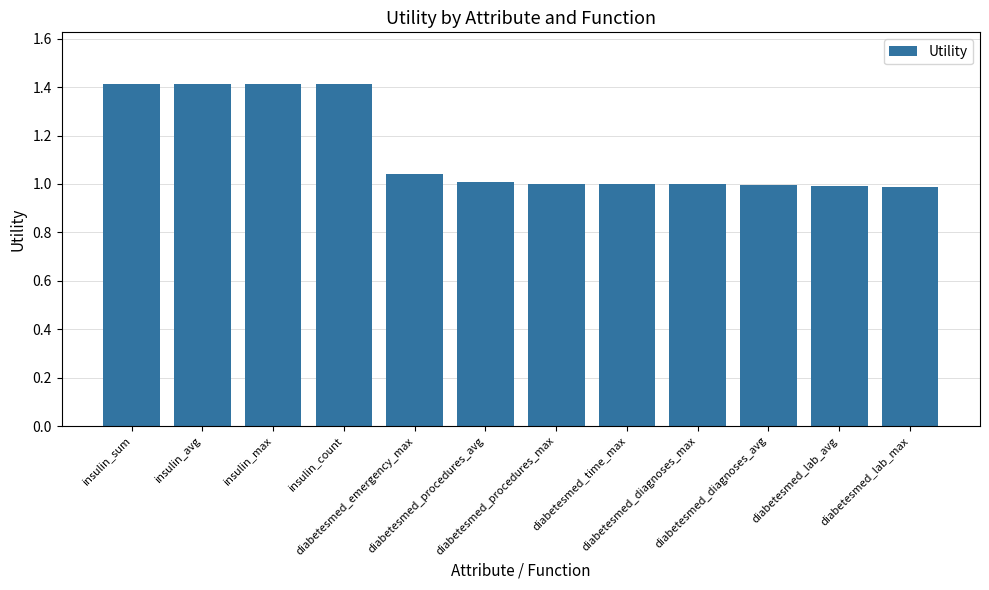

What is the maximum value shown in the chart?

1.4